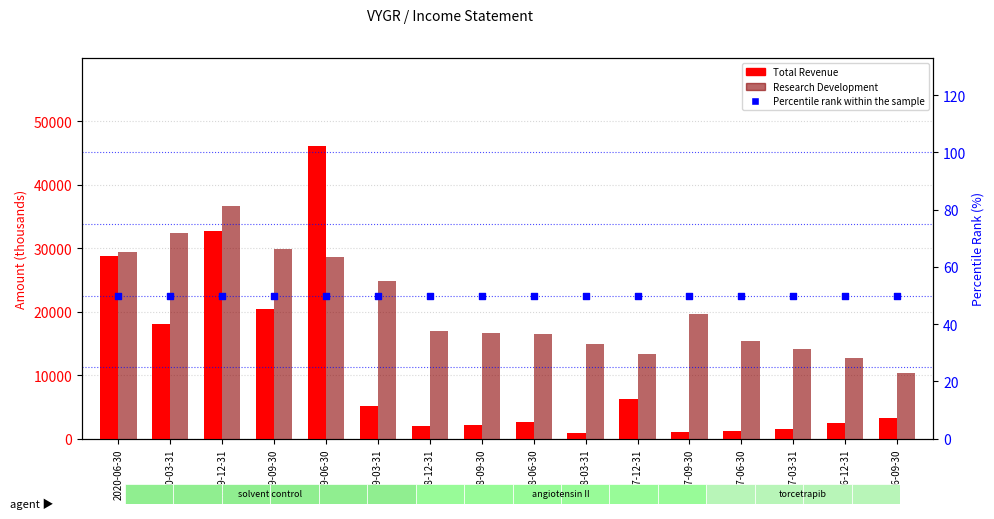

Which series has the largest total across all categories?

Research Development